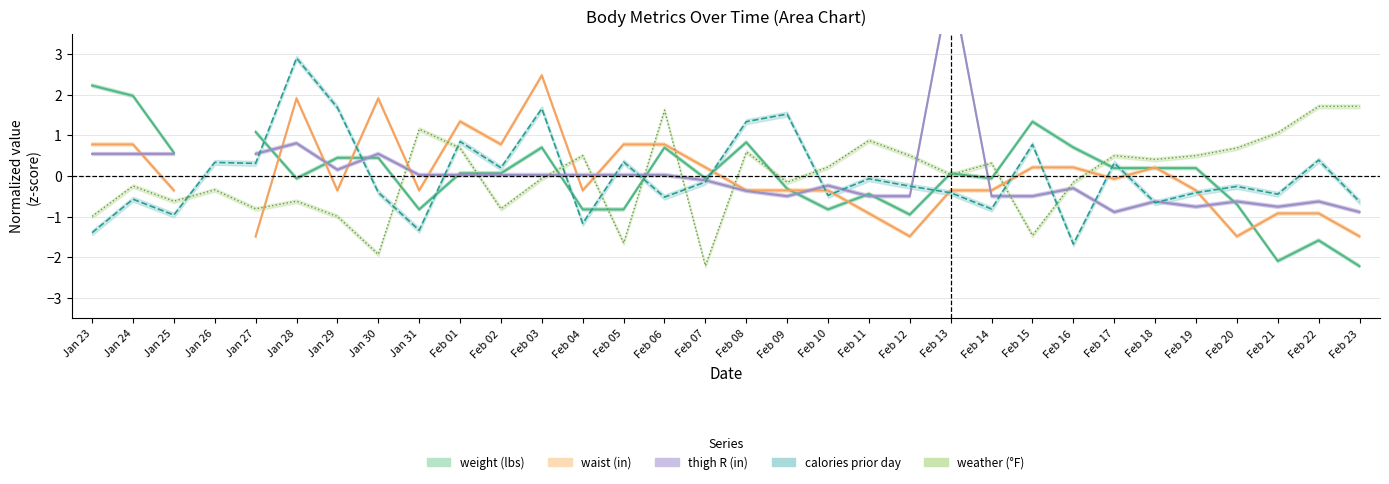

Which series has the widest spread of values?

calories